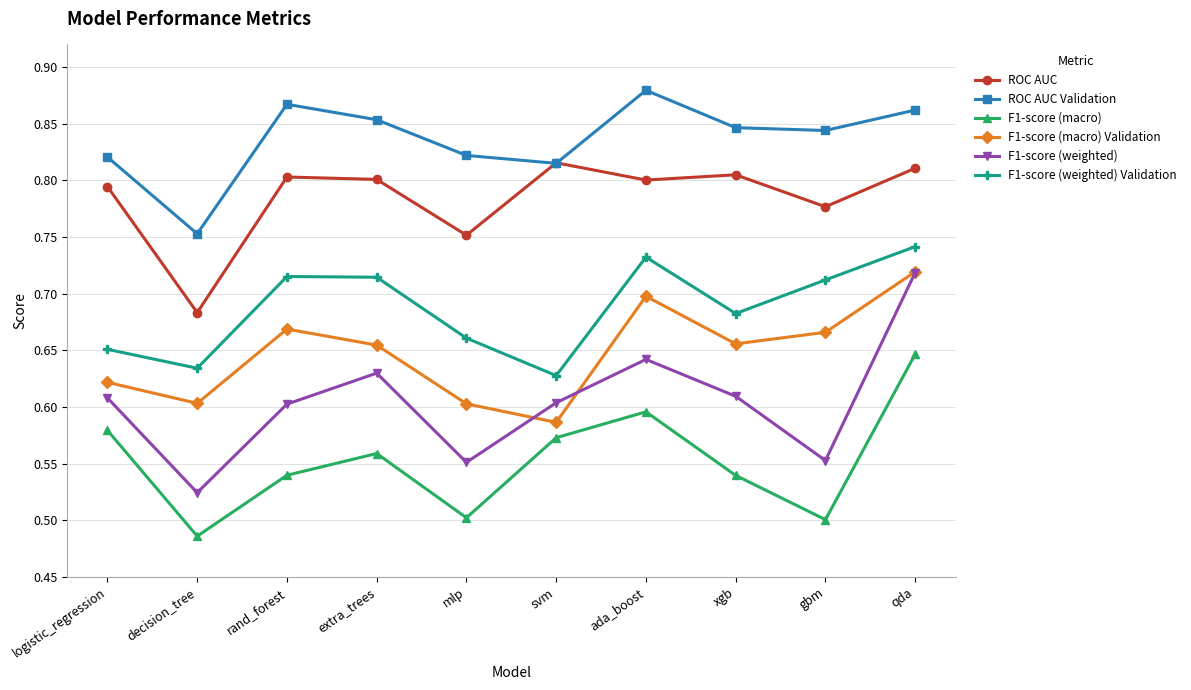

Which category has the lowest value in the F1-score (macro) Validation series?

svm